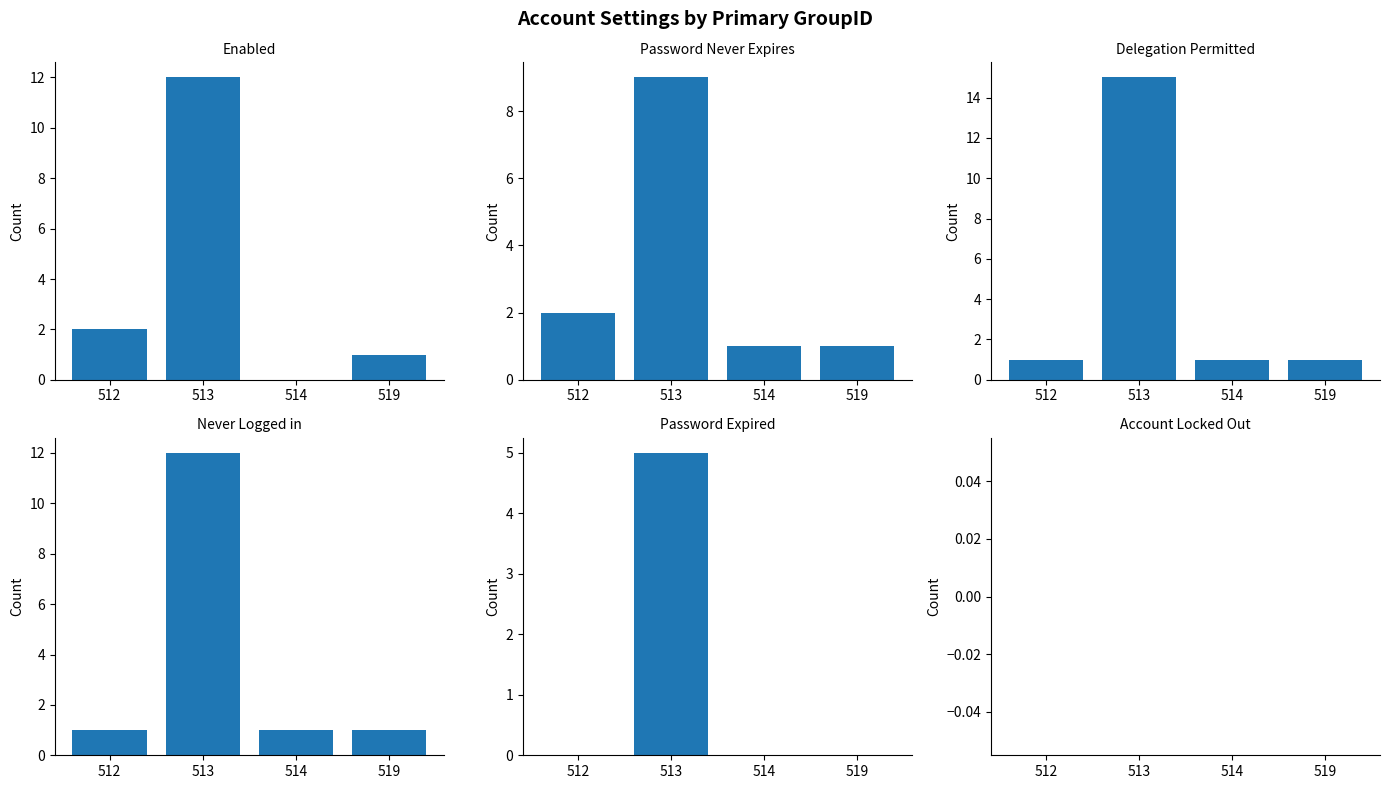

What are all the series names shown in the legend?

Enabled, Password Never Expires, Delegation Permitted, Never Logged in, Password Expired, Account Locked Out